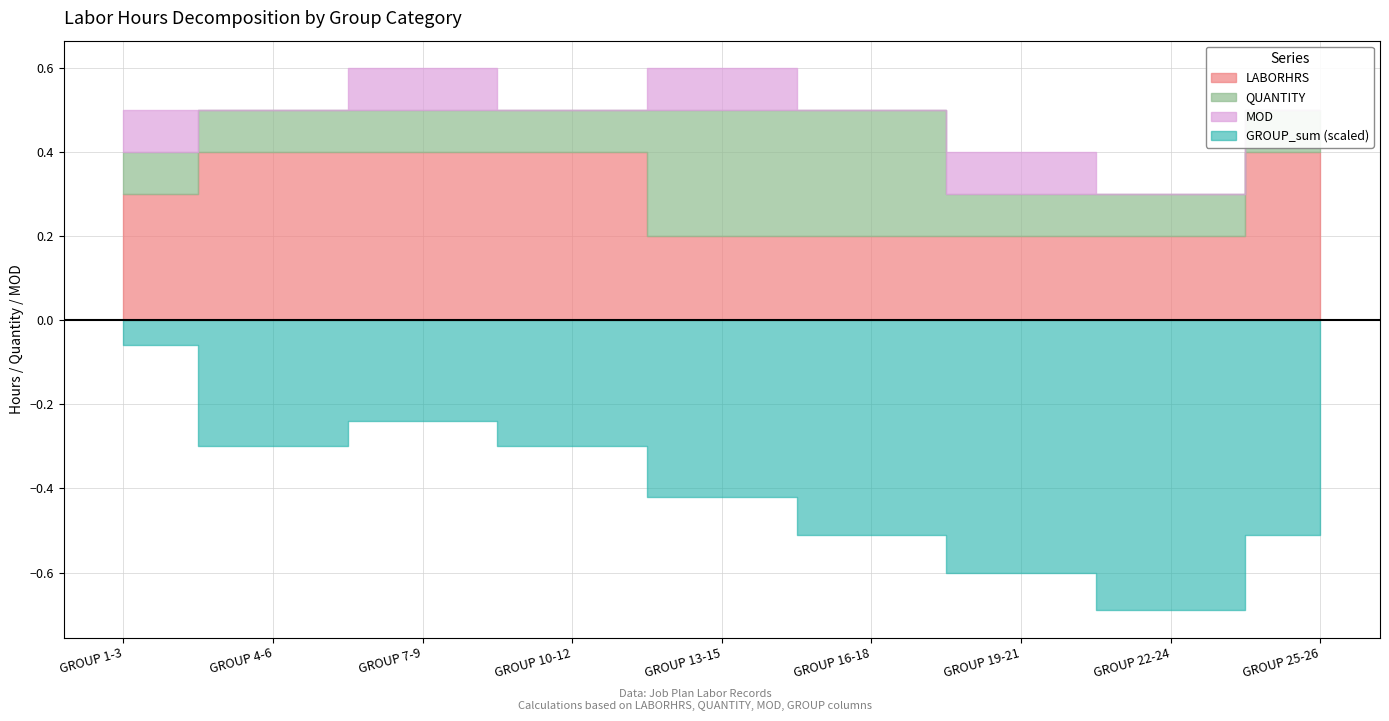

Read the GROUP_sum value at GROUP 1-3, to the nearest 5.

5